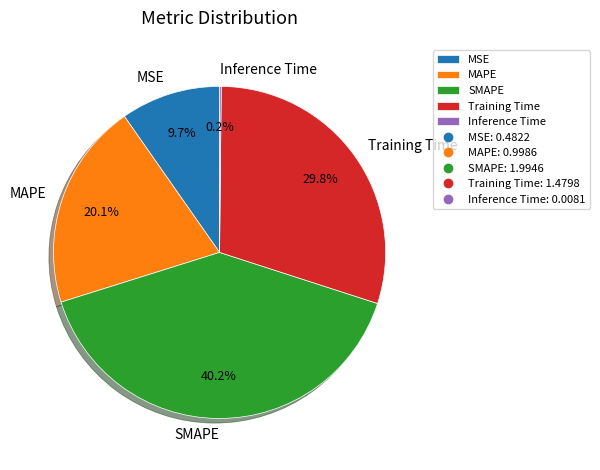

Is SMAPE the majority of the pie?

No